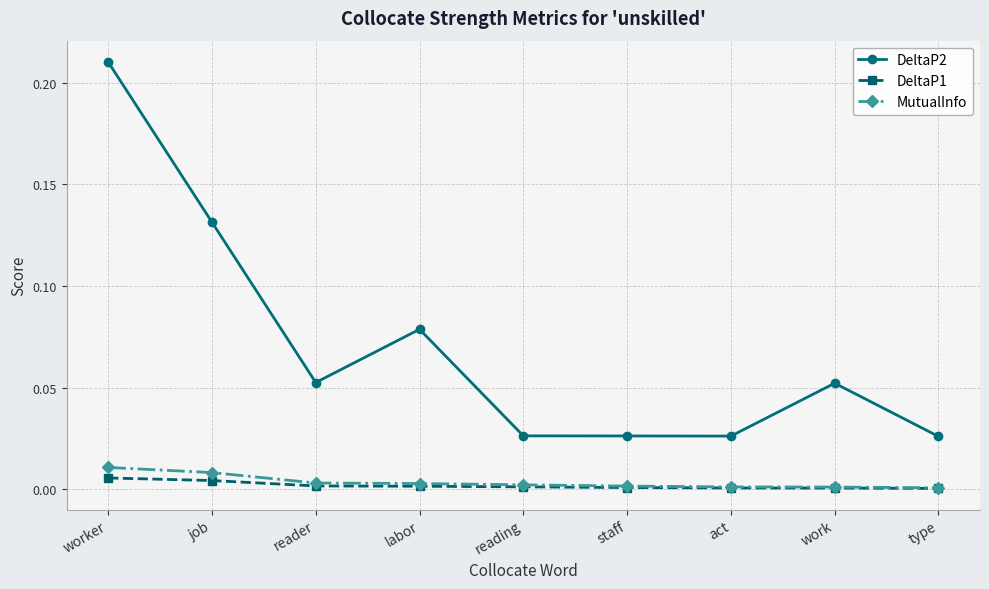

Is the value of MutualInfo at type greater than the value of DeltaP1 at worker?

No